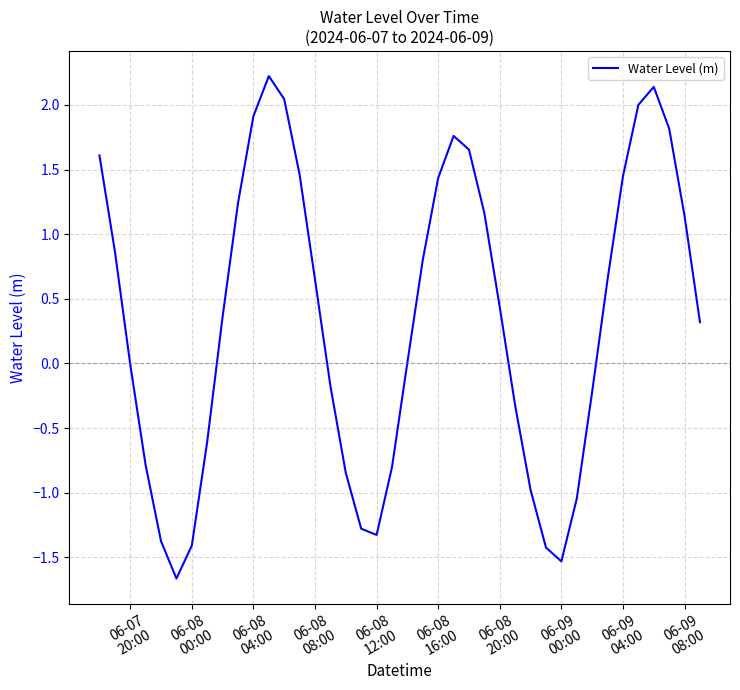

What is the difference between the maximum and minimum values?

3.9